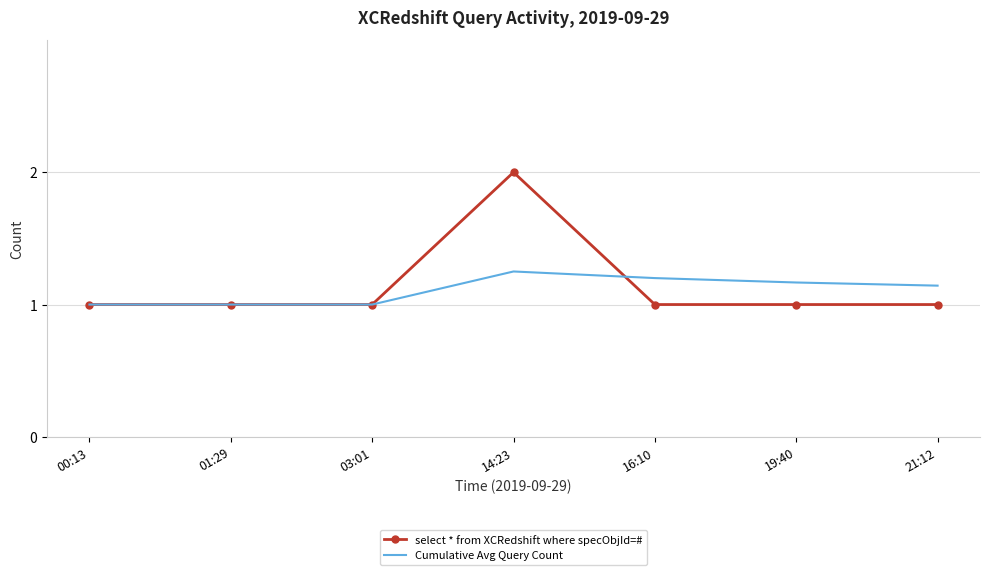

The value of select * from XCRedshift where specObjId=# at 16:10 is 0.7. True or false?

False